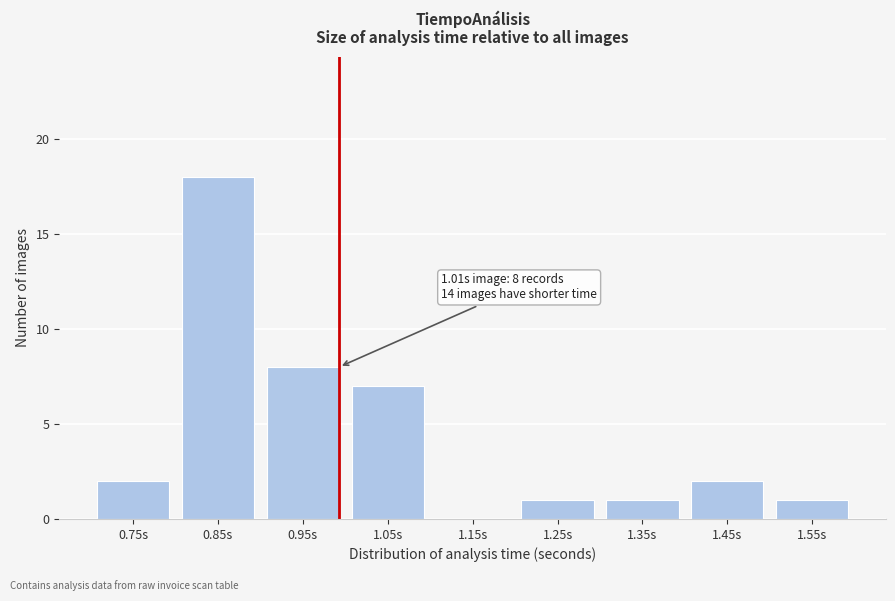

Reading right to left, extract all data points from this chart.

1.55s=1	1.45s=2	1.35s=1	1.25s=1	1.15s=0	1.05s=7	0.95s=8	0.85s=18	0.75s=2